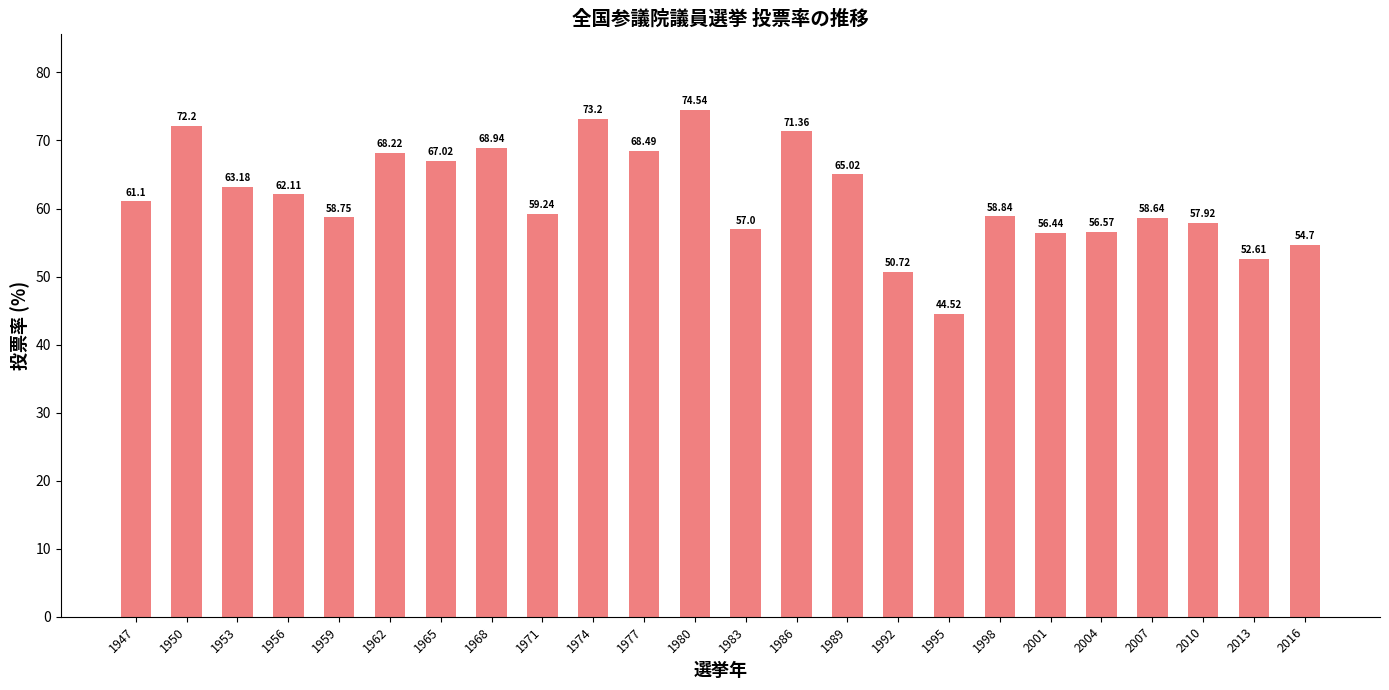

Does the chart contain stacked bars?

No